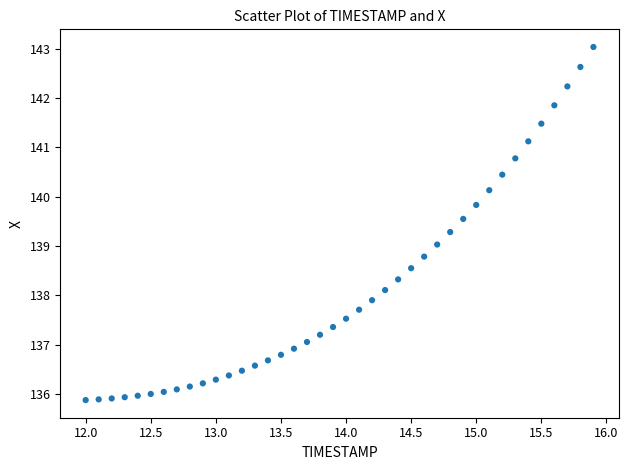

What is the range of Y values (max minus min)?

7.2